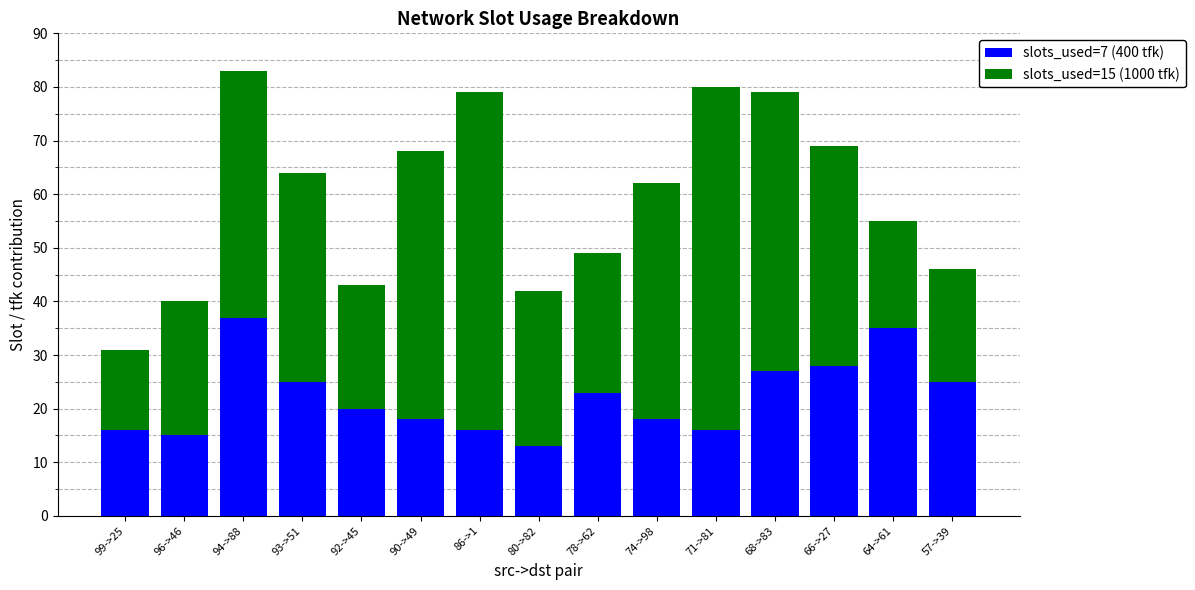

At which label does slots_used=7 (400 tfk) reach its peak?

94->88